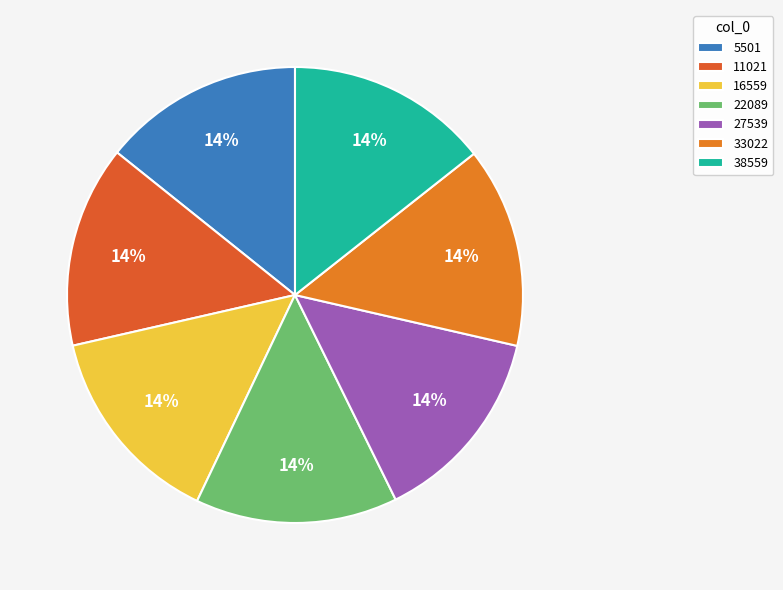

To the nearest percent, what is the average slice percentage?

14%